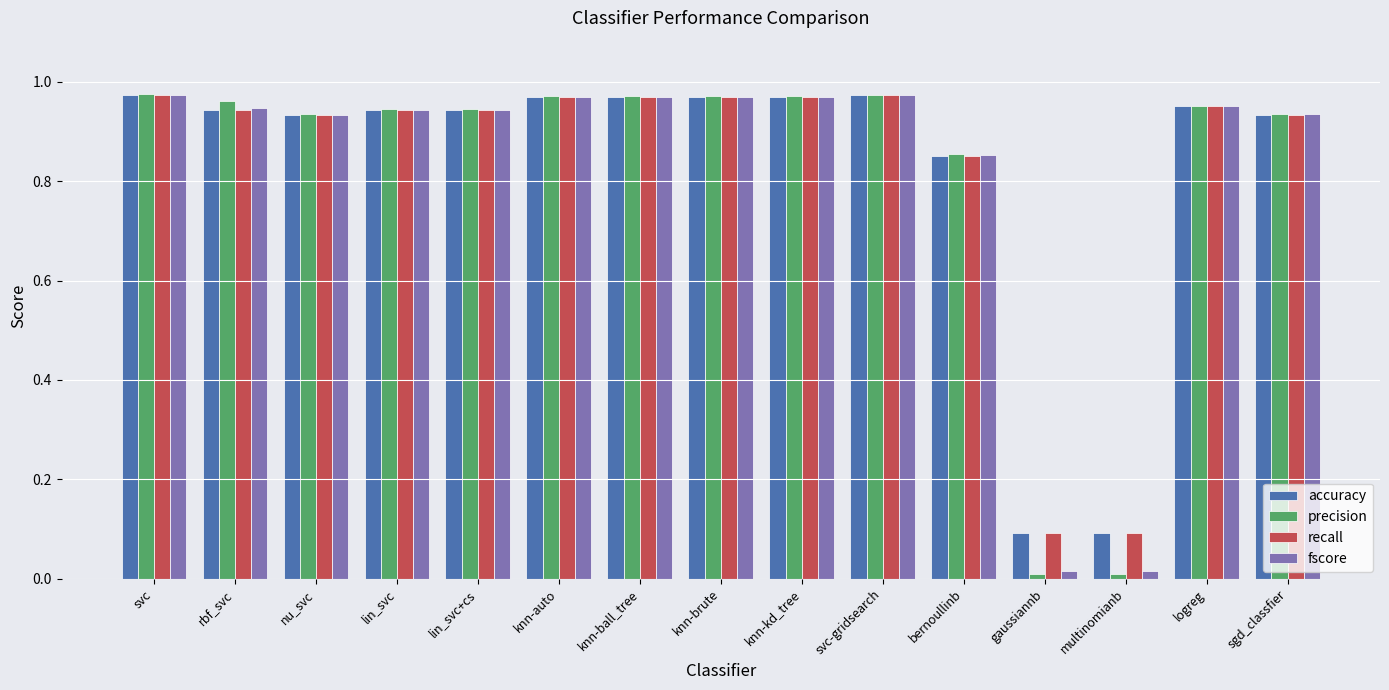

What position from the right is rbf_svc?

14